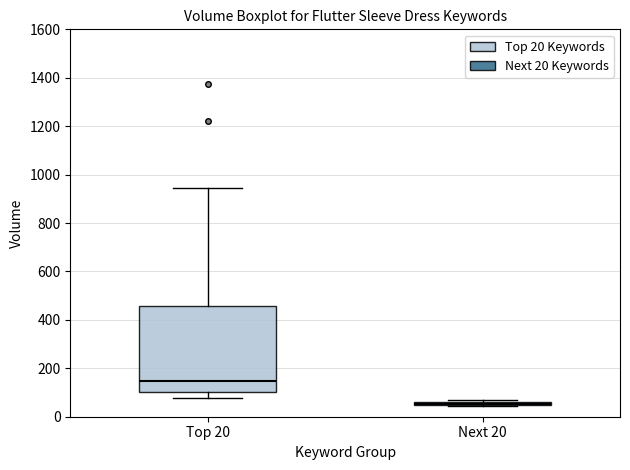

Reading left to right, read every box against the y-axis: the position of its median line, the range the box covers, and the ends of its whiskers. The values are not printed on the chart, so give them approximately, as read against the axis.

Top 20: median 140, box 100 to 460, whiskers 80 to 940
Next 20: box collapsed to a line at 60, whiskers 40 to 60